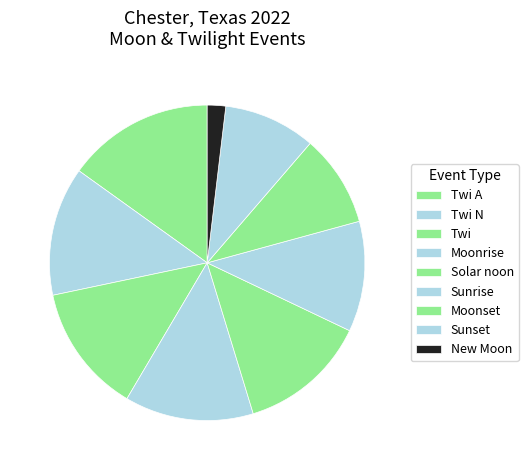

Count the number of slices in the pie.

9